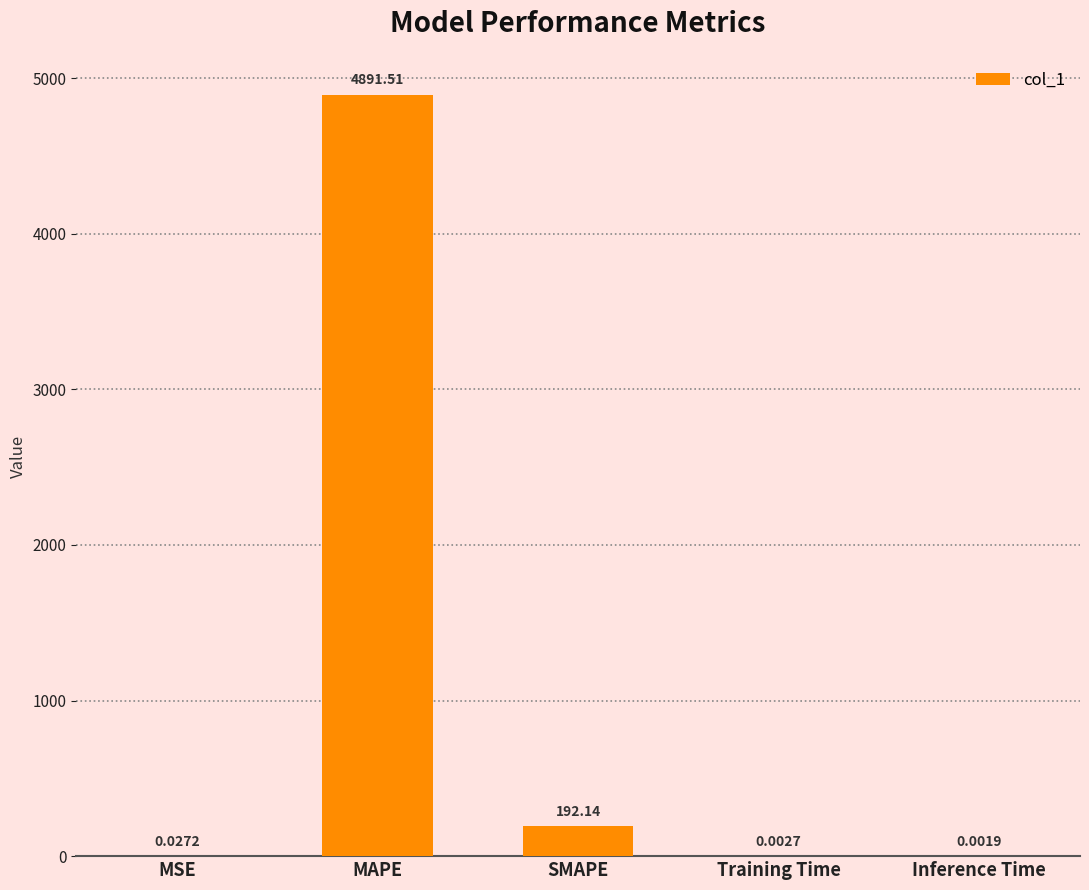

What is the sum of all values?

5083.7